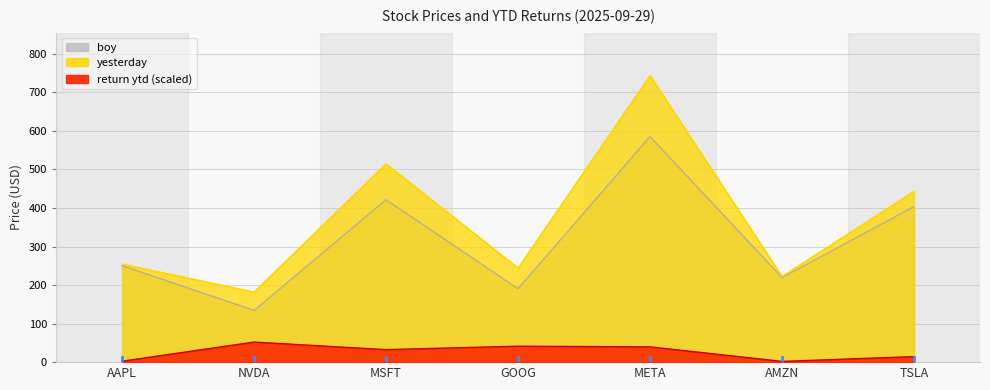

Rank the series by their maximum value, from highest to lowest.

yesterday, boy, return ytd